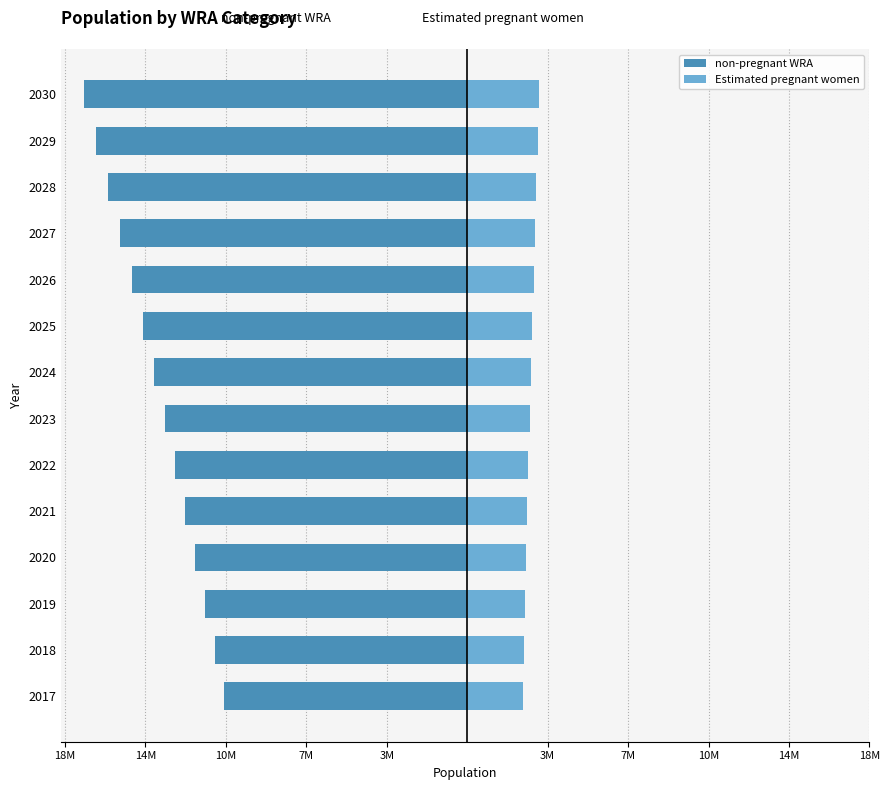

What is the minimum value shown in the chart?

-17165139